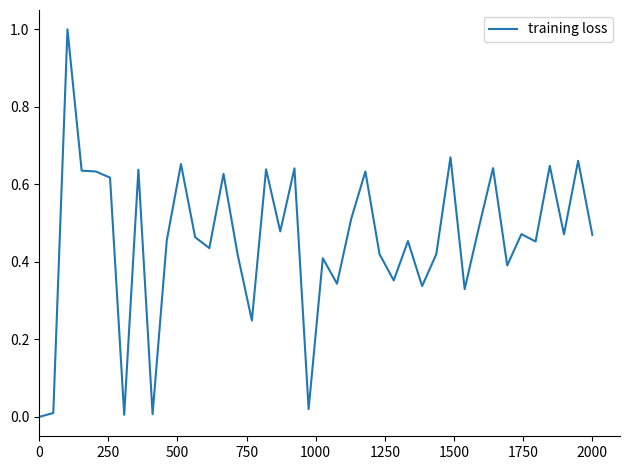

What is the greatest value displayed?

1.0